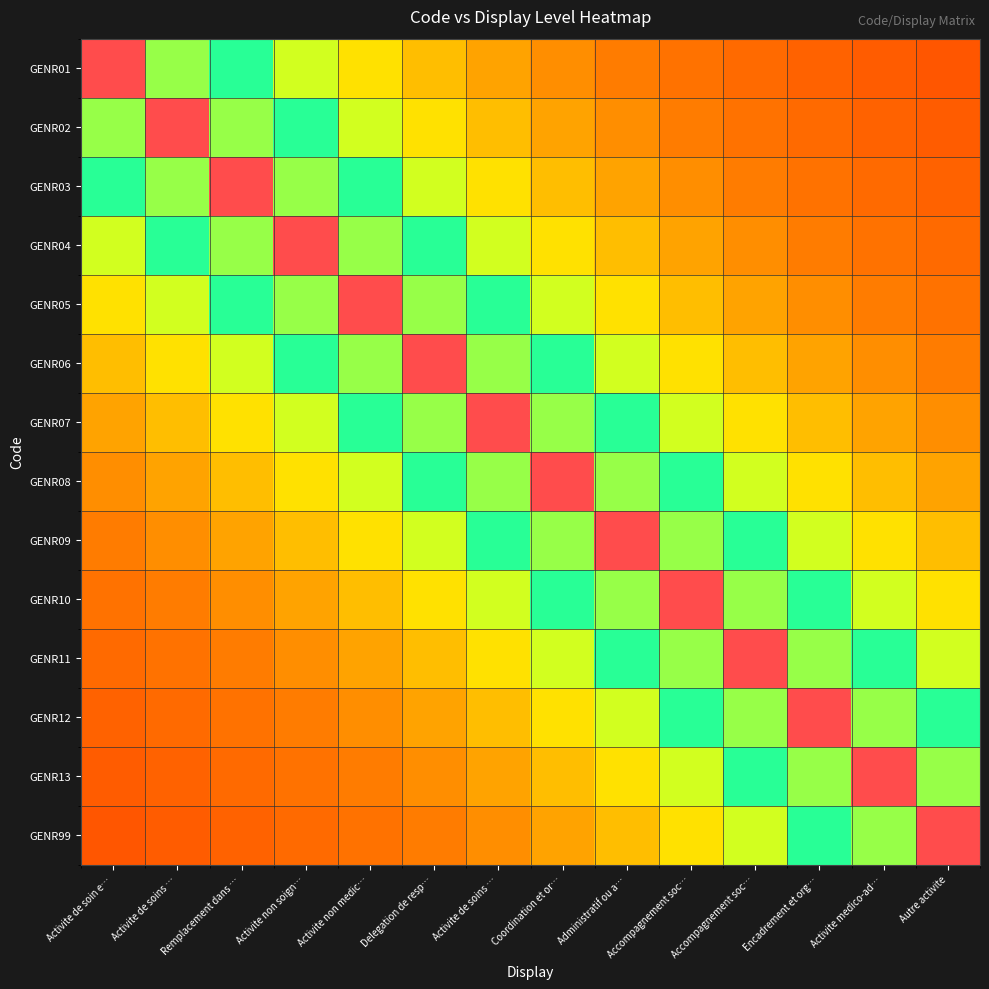

At Activite de soins …, list the series in order from smallest to largest.

GENR99, GENR13, GENR12, GENR11, GENR10, GENR09, GENR08, GENR07, GENR06, GENR05, GENR04, GENR01, GENR03, GENR02